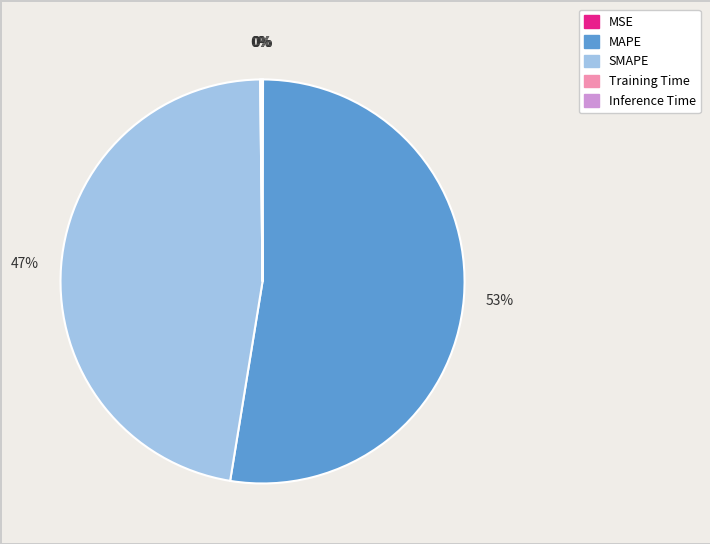

Does any single category account for the majority?

Yes